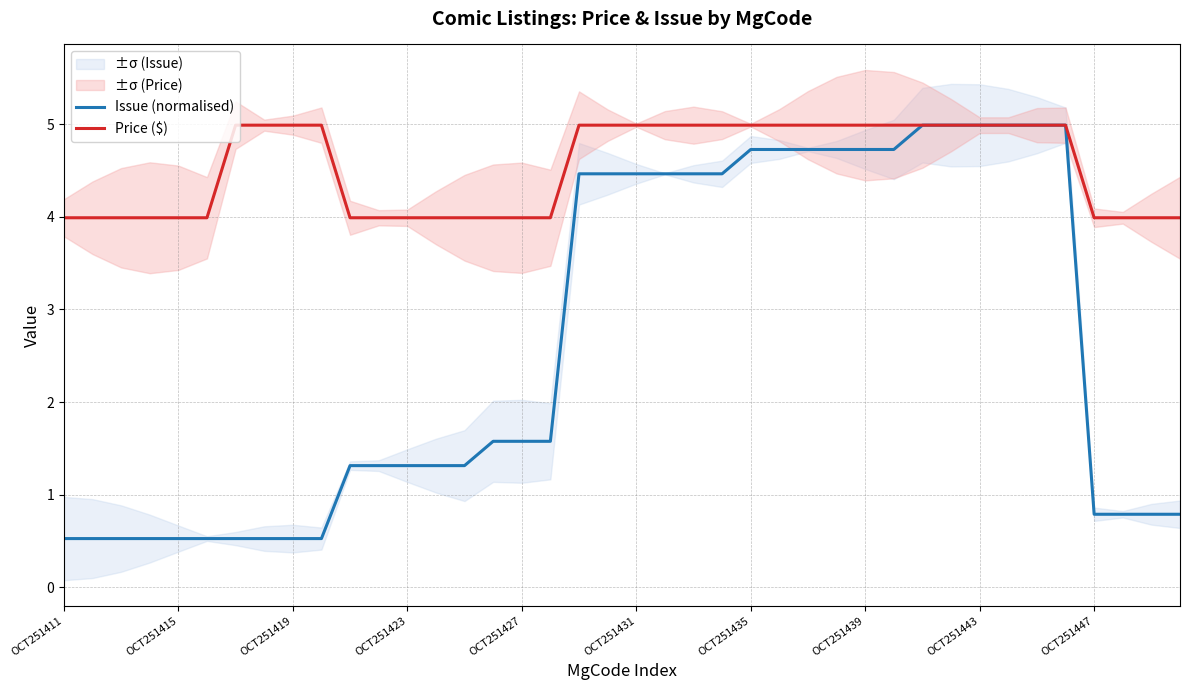

What is the average value of the Price ($) series?

4.5